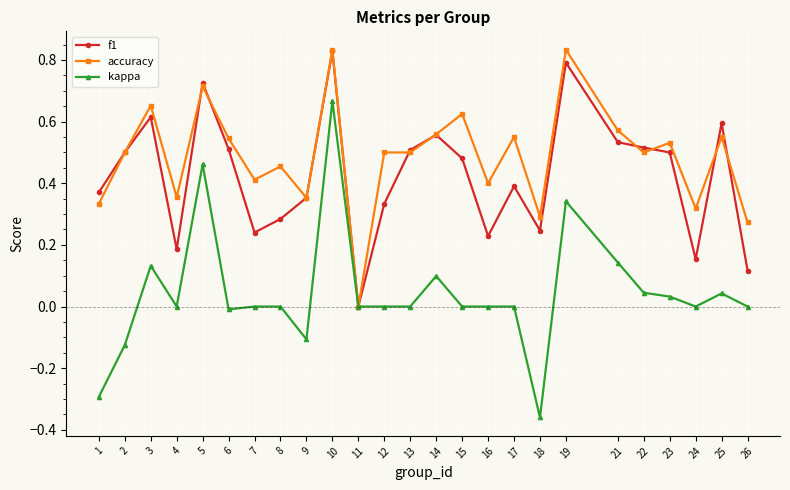

What is the sum of all accuracy values?

12.2